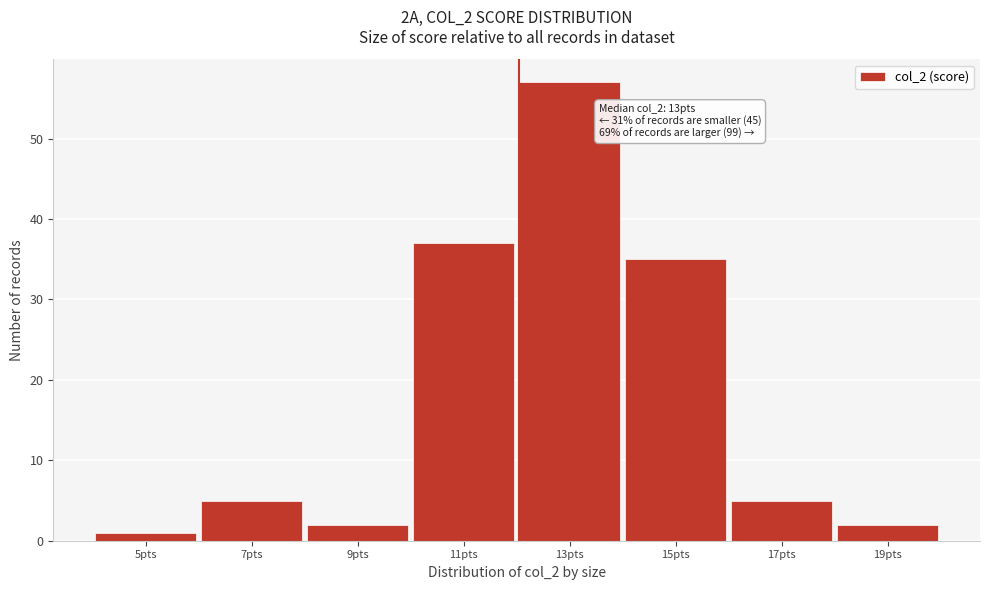

Reading left to right, what are all the values shown in this chart?

5pts=1	7pts=5	9pts=2	11pts=37	13pts=57	15pts=35	17pts=5	19pts=2